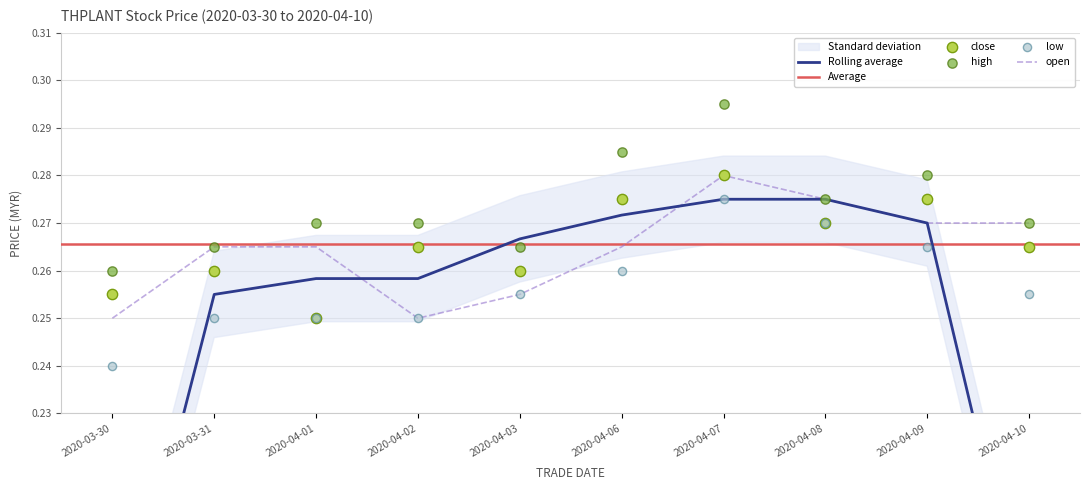

Is the value of close at 2020-04-03 greater than the value of high at 2020-04-07?

No